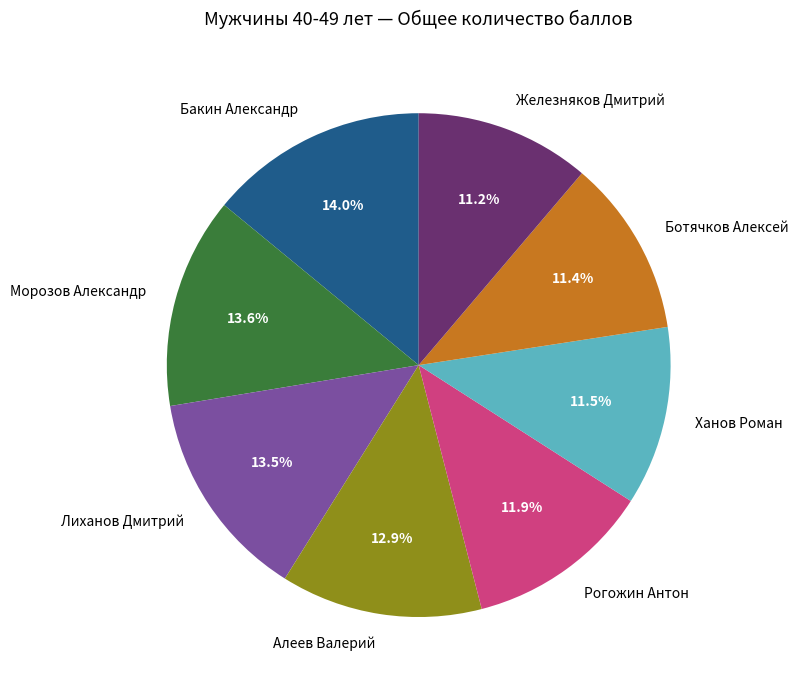

How much of the chart is everything except Бакин Александр?

86.0%